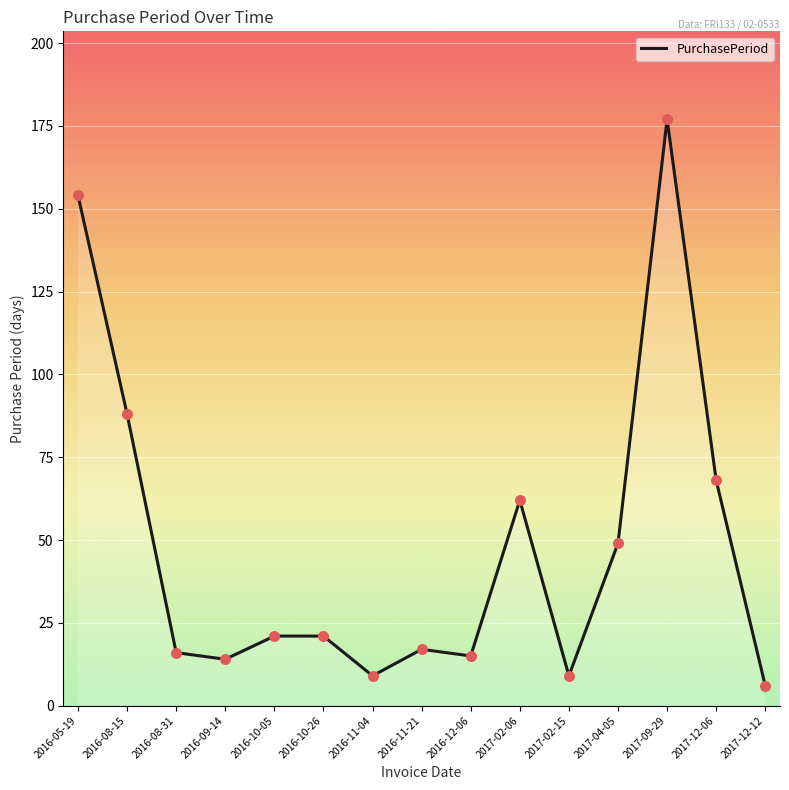

Approximately how many times larger is the value at 2016-08-31 compared to 2016-10-05?

0.8